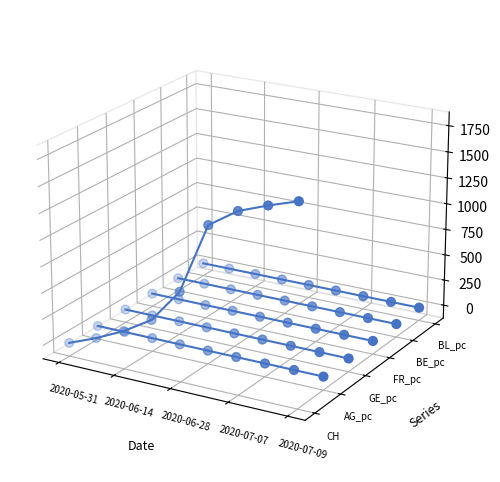

What are all the series names shown in the legend?

CH, AG_pc, GE_pc, FR_pc, BE_pc, BL_pc